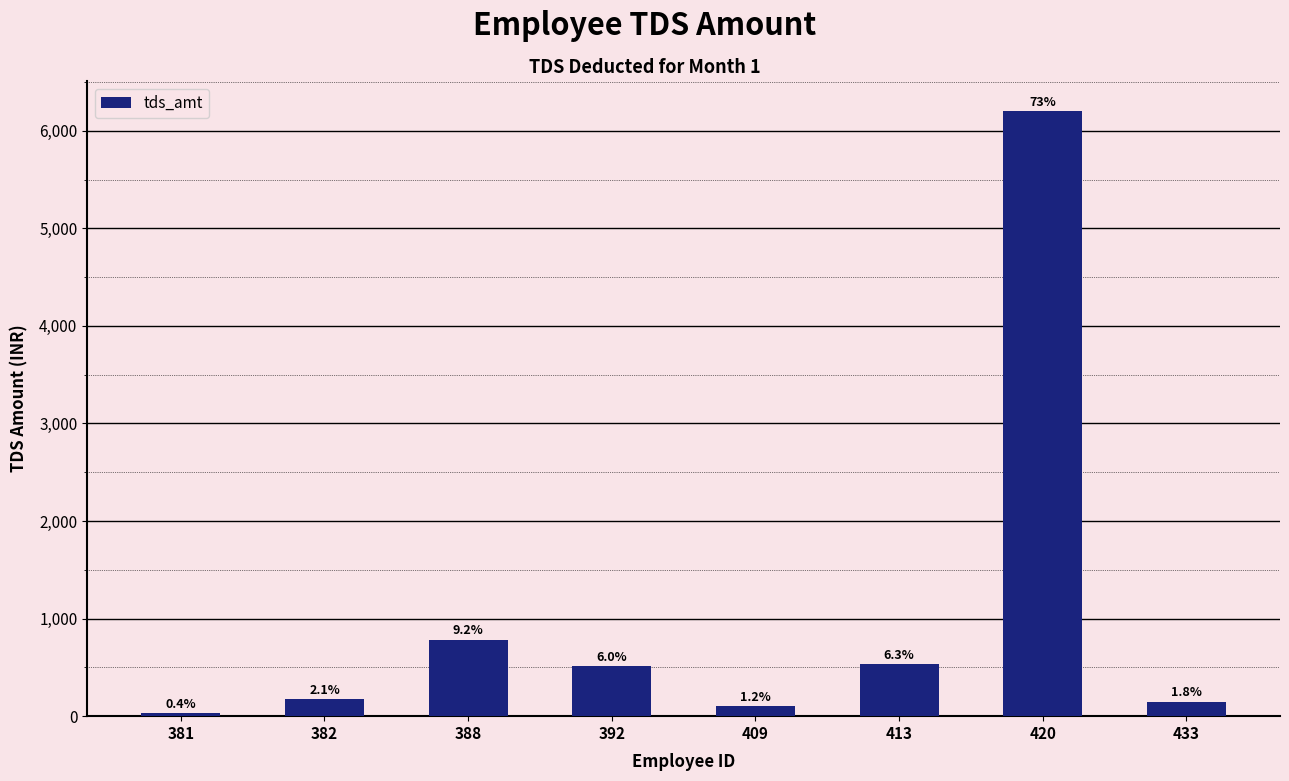

Are the bars horizontal?

No